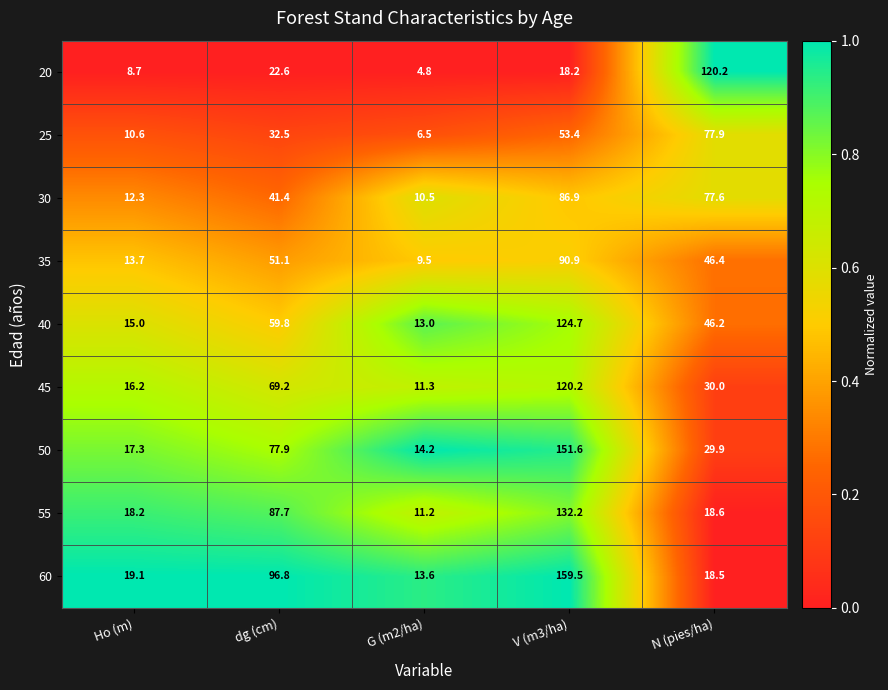

What value does the 50 series have at Ho (m)?

17.3